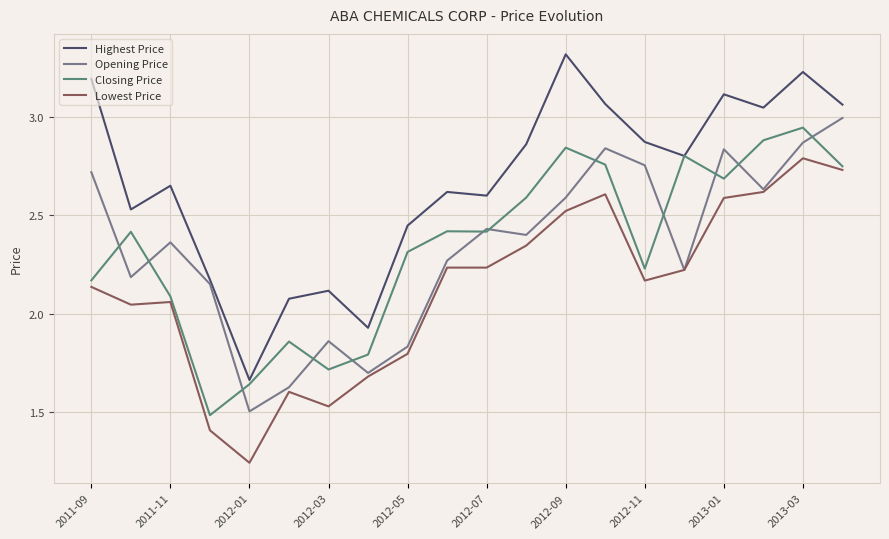

What is the greatest value displayed?

3.3